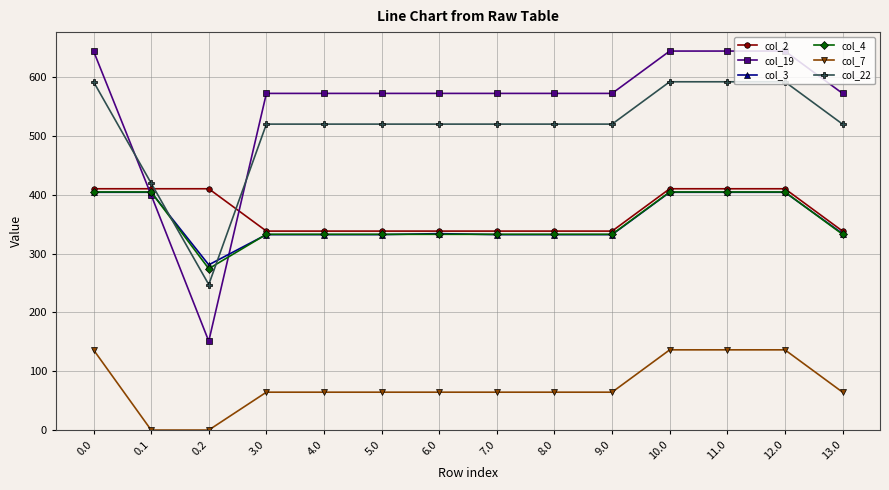

Which series has the largest total across all categories?

col_19